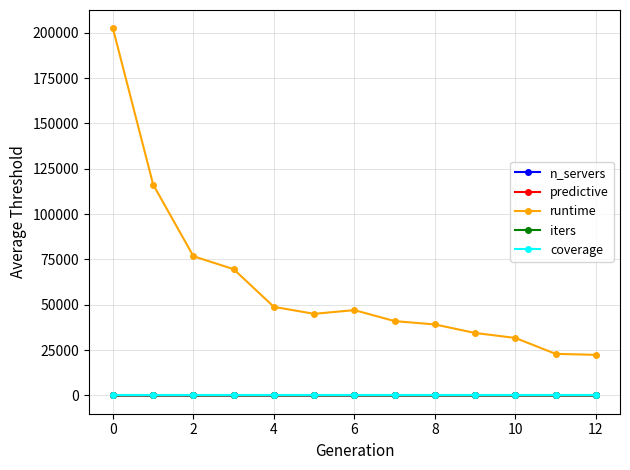

At how many categories does at least one series exceed 6806?

13